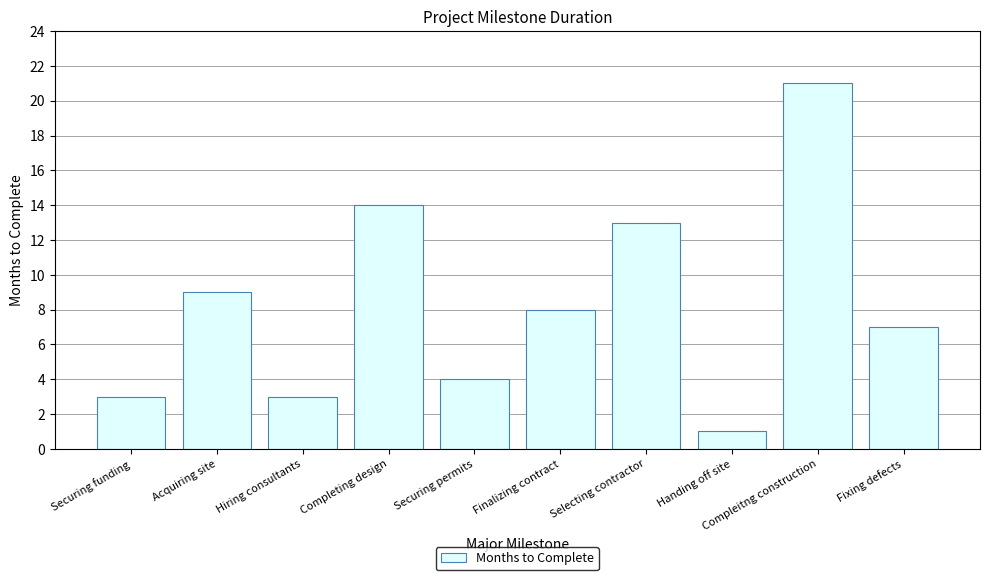

Which label corresponds to the smallest value in the chart?

Handing off site